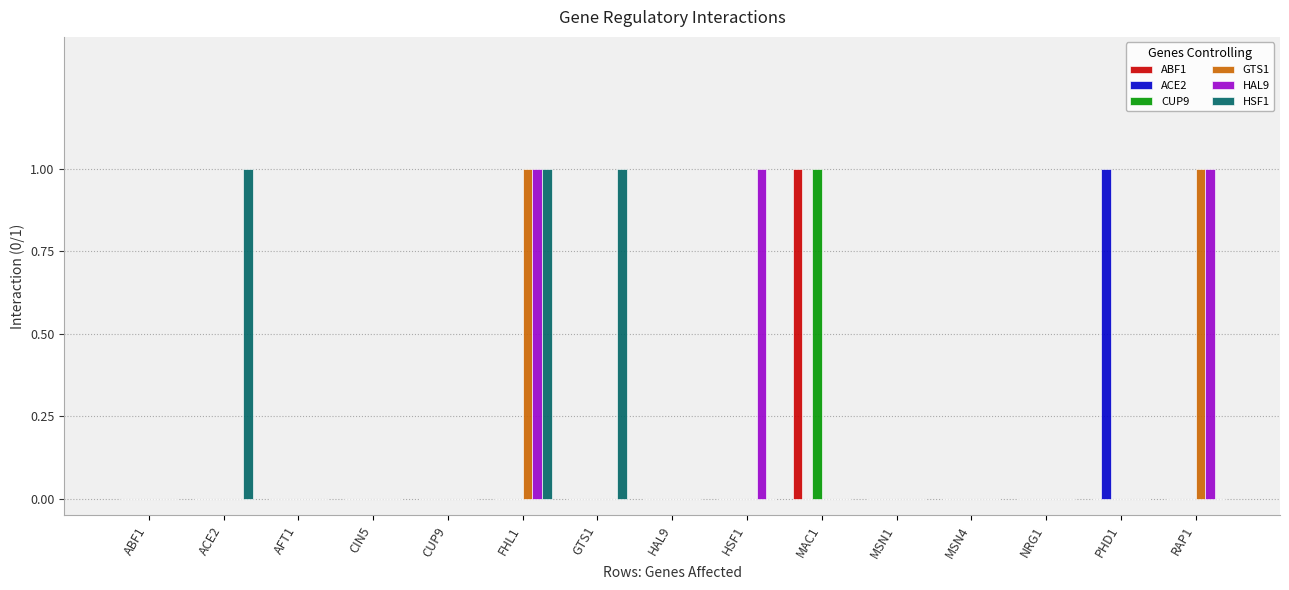

How many series are shown in this chart?

6